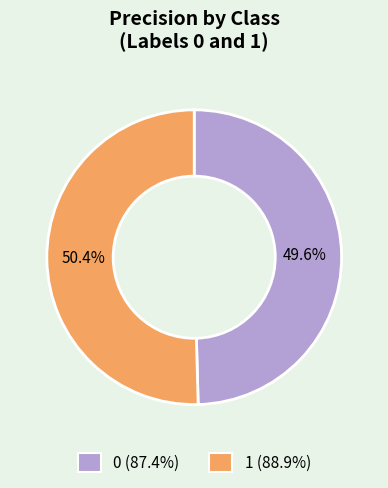

Between 0 and 1, which is larger?

1